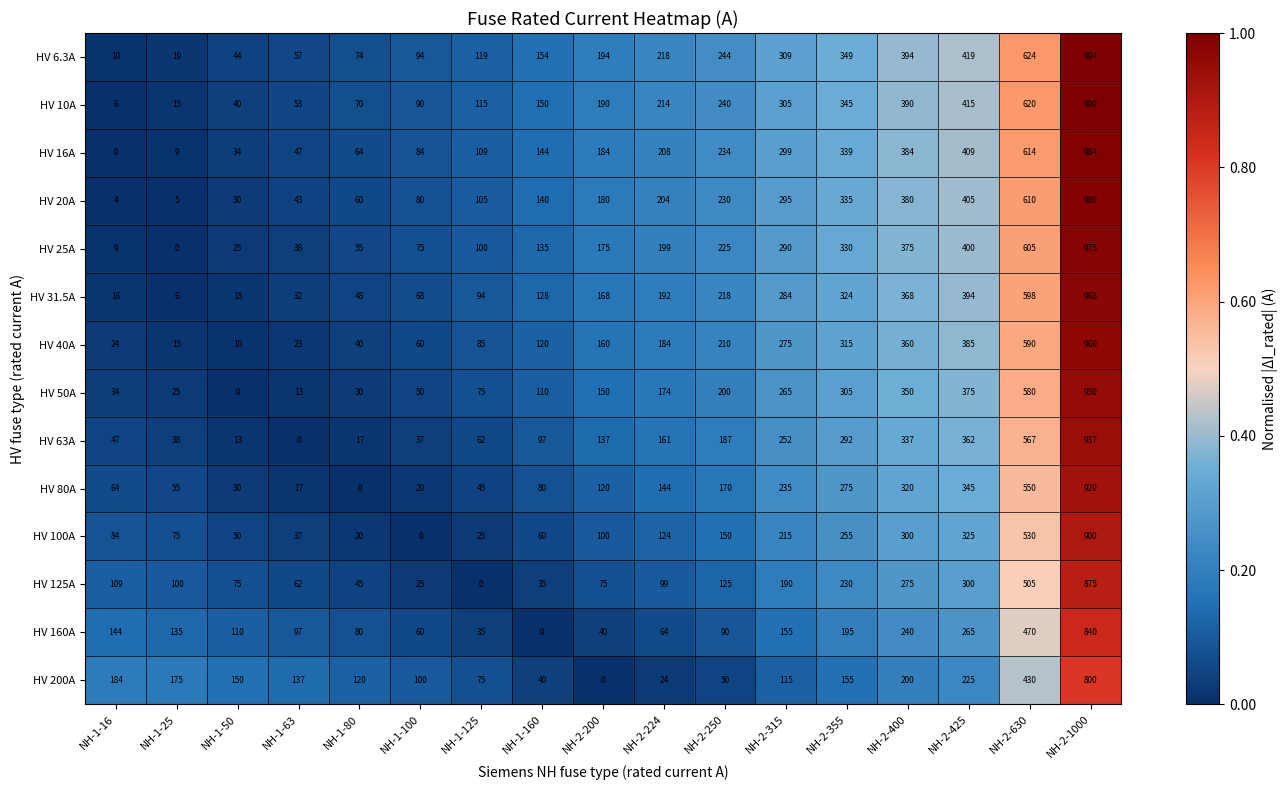

What is the difference between the maximum and minimum values in the HV 16A series?

984